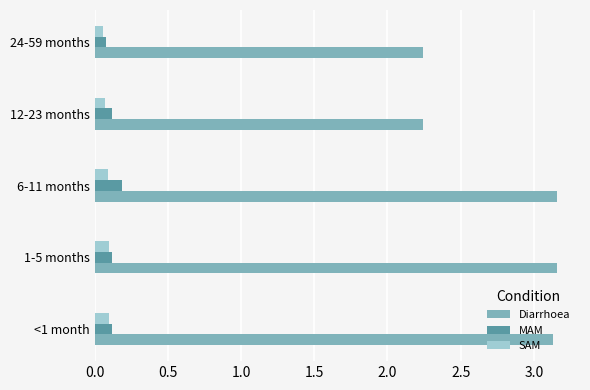

Which series has the widest spread of values?

Diarrhoea